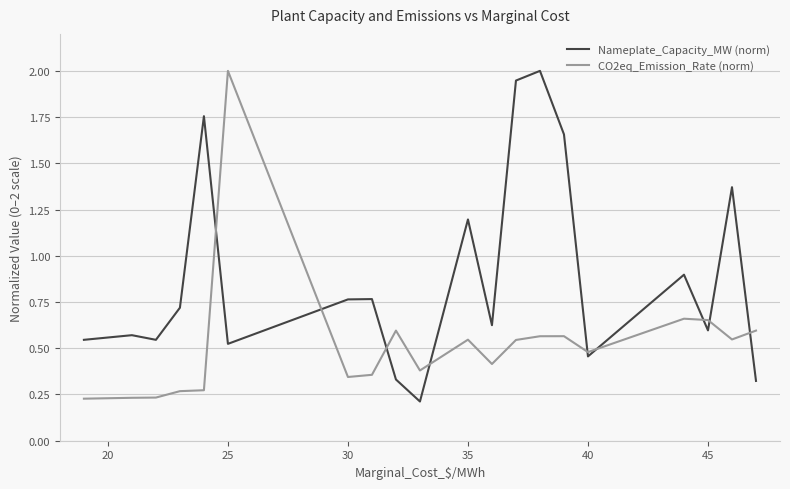

What is the highest value of the CO2eq_Emission_Rate (norm) series?

2.0